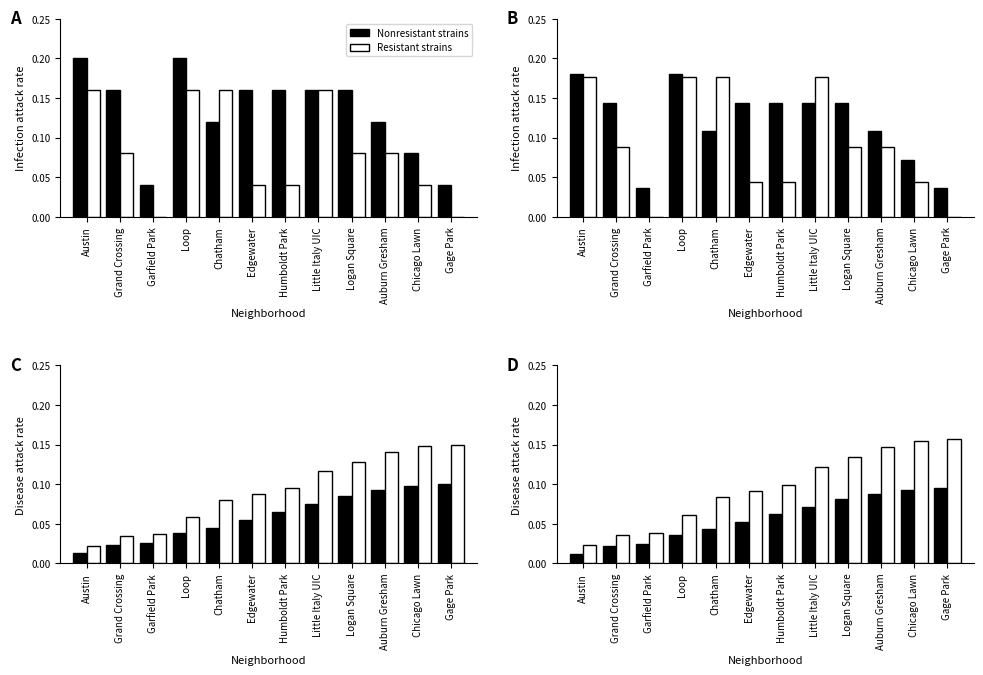

How many bars are there in total?

24